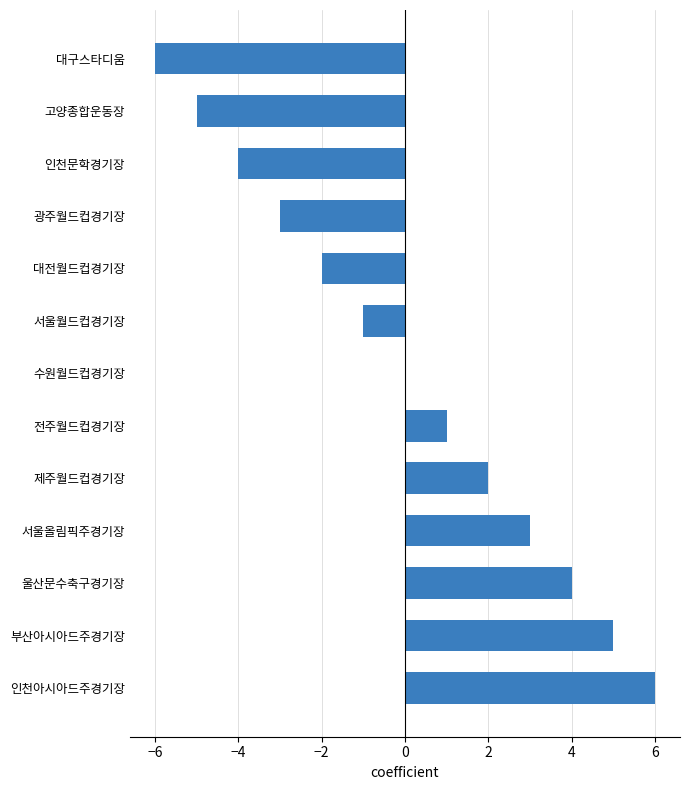

The chart shows a value of -1 at 서울월드컵경기장. True or false?

True